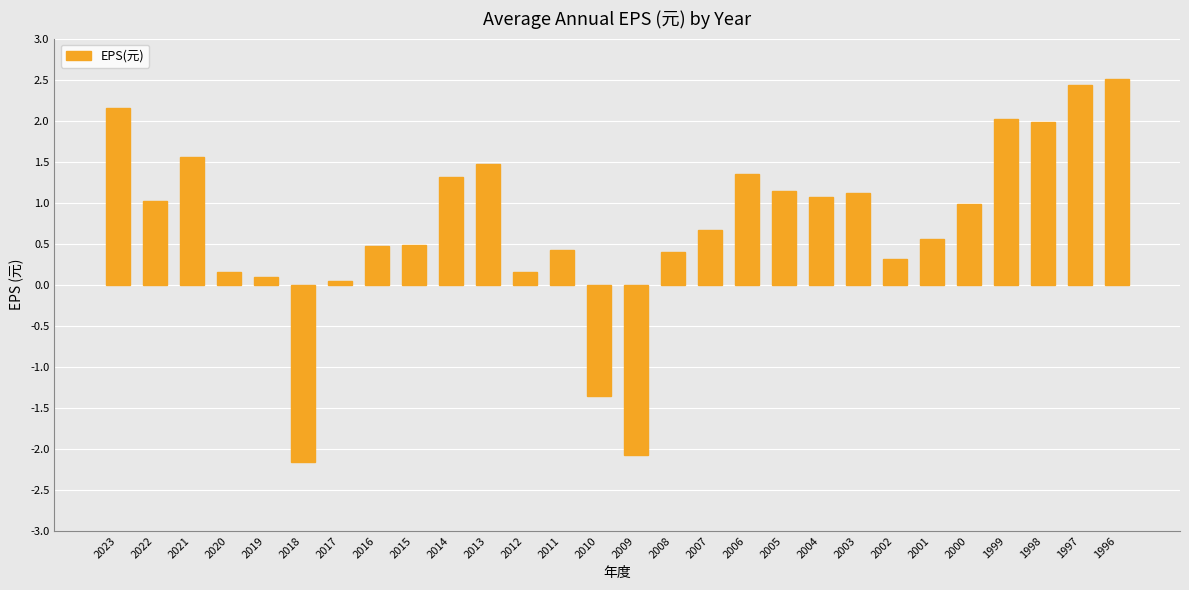

What is the approximate value at 1999?

2.0